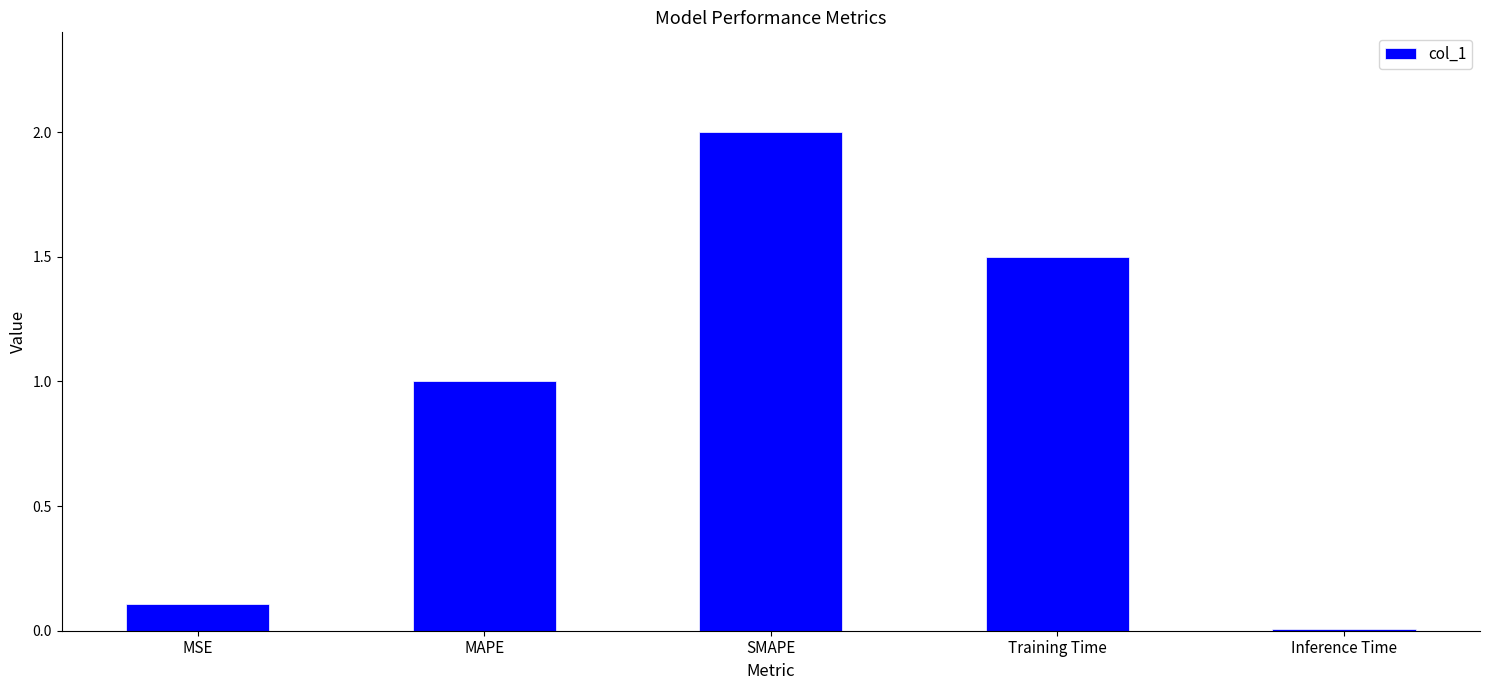

How many data points are less than 1?

2